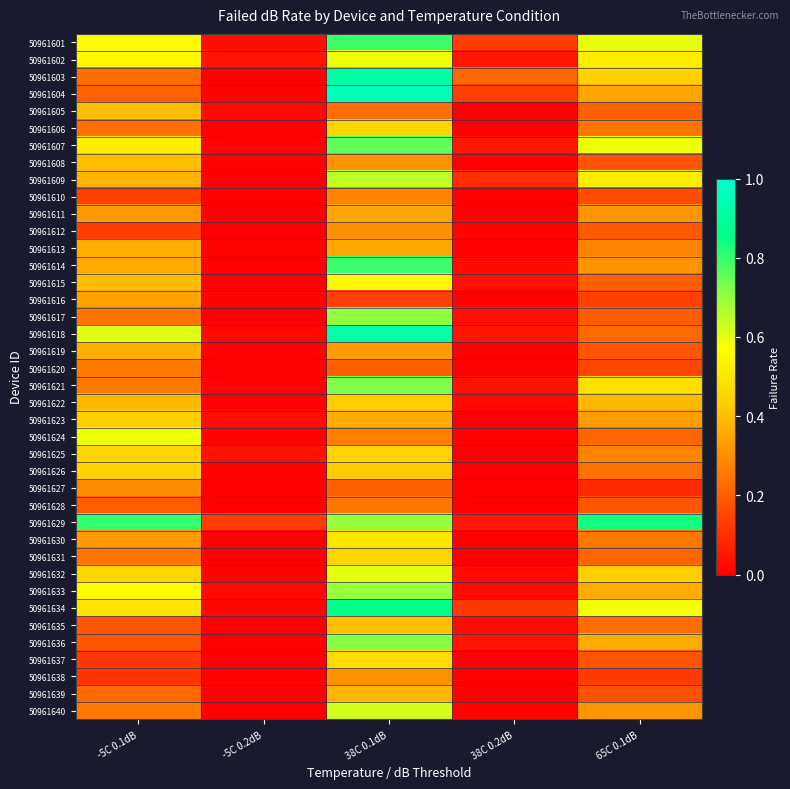

Reading right to left, what are all the values shown in this chart?

50961601: 65C 0.1dB=0.6	38C 0.2dB=0.1	38C 0.1dB=0.8	-5C 0.2dB=0.0	-5C 0.1dB=0.6
50961602: 65C 0.1dB=0.5	38C 0.2dB=0.1	38C 0.1dB=0.6	-5C 0.2dB=0.0	-5C 0.1dB=0.6
50961603: 65C 0.1dB=0.4	38C 0.2dB=0.2	38C 0.1dB=0.9	-5C 0.2dB=0.0	-5C 0.1dB=0.2
50961604: 65C 0.1dB=0.3	38C 0.2dB=0.1	38C 0.1dB=1.0	-5C 0.2dB=0.0	-5C 0.1dB=0.2
50961605: 65C 0.1dB=0.2	38C 0.2dB=0.0	38C 0.1dB=0.2	-5C 0.2dB=0.0	-5C 0.1dB=0.4
50961606: 65C 0.1dB=0.2	38C 0.2dB=0.0	38C 0.1dB=0.5	-5C 0.2dB=0.0	-5C 0.1dB=0.2
50961607: 65C 0.1dB=0.6	38C 0.2dB=0.1	38C 0.1dB=0.8	-5C 0.2dB=0.0	-5C 0.1dB=0.5
50961608: 65C 0.1dB=0.2	38C 0.2dB=0.0	38C 0.1dB=0.3	-5C 0.2dB=0.0	-5C 0.1dB=0.4
50961609: 65C 0.1dB=0.5	38C 0.2dB=0.1	38C 0.1dB=0.6	-5C 0.2dB=0.0	-5C 0.1dB=0.4
50961610: 65C 0.1dB=0.2	38C 0.2dB=0.0	38C 0.1dB=0.3	-5C 0.2dB=0.0	-5C 0.1dB=0.1
50961611: 65C 0.1dB=0.3	38C 0.2dB=0.0	38C 0.1dB=0.3	-5C 0.2dB=0.0	-5C 0.1dB=0.3
50961612: 65C 0.1dB=0.2	38C 0.2dB=0.0	38C 0.1dB=0.3	-5C 0.2dB=0.0	-5C 0.1dB=0.1
50961613: 65C 0.1dB=0.3	38C 0.2dB=0.0	38C 0.1dB=0.3	-5C 0.2dB=0.0	-5C 0.1dB=0.4
50961614: 65C 0.1dB=0.3	38C 0.2dB=0.0	38C 0.1dB=0.8	-5C 0.2dB=0.0	-5C 0.1dB=0.4
50961615: 65C 0.1dB=0.2	38C 0.2dB=0.0	38C 0.1dB=0.6	-5C 0.2dB=0.0	-5C 0.1dB=0.4
50961616: 65C 0.1dB=0.1	38C 0.2dB=0.0	38C 0.1dB=0.1	-5C 0.2dB=0.0	-5C 0.1dB=0.3
50961617: 65C 0.1dB=0.2	38C 0.2dB=0.0	38C 0.1dB=0.7	-5C 0.2dB=0.0	-5C 0.1dB=0.2
50961618: 65C 0.1dB=0.2	38C 0.2dB=0.1	38C 0.1dB=0.9	-5C 0.2dB=0.0	-5C 0.1dB=0.6
50961619: 65C 0.1dB=0.2	38C 0.2dB=0.0	38C 0.1dB=0.3	-5C 0.2dB=0.0	-5C 0.1dB=0.4
50961620: 65C 0.1dB=0.1	38C 0.2dB=0.0	38C 0.1dB=0.2	-5C 0.2dB=0.0	-5C 0.1dB=0.3
50961621: 65C 0.1dB=0.5	38C 0.2dB=0.0	38C 0.1dB=0.7	-5C 0.2dB=0.0	-5C 0.1dB=0.3
50961622: 65C 0.1dB=0.4	38C 0.2dB=0.0	38C 0.1dB=0.4	-5C 0.2dB=0.0	-5C 0.1dB=0.4
50961623: 65C 0.1dB=0.3	38C 0.2dB=0.0	38C 0.1dB=0.4	-5C 0.2dB=0.0	-5C 0.1dB=0.4
50961624: 65C 0.1dB=0.2	38C 0.2dB=0.0	38C 0.1dB=0.3	-5C 0.2dB=0.0	-5C 0.1dB=0.6
50961625: 65C 0.1dB=0.3	38C 0.2dB=0.0	38C 0.1dB=0.5	-5C 0.2dB=0.0	-5C 0.1dB=0.4
50961626: 65C 0.1dB=0.2	38C 0.2dB=0.0	38C 0.1dB=0.4	-5C 0.2dB=0.0	-5C 0.1dB=0.4
50961627: 65C 0.1dB=0.1	38C 0.2dB=0.0	38C 0.1dB=0.2	-5C 0.2dB=0.0	-5C 0.1dB=0.3
50961628: 65C 0.1dB=0.2	38C 0.2dB=0.0	38C 0.1dB=0.3	-5C 0.2dB=0.0	-5C 0.1dB=0.2
50961629: 65C 0.1dB=0.8	38C 0.2dB=0.1	38C 0.1dB=0.7	-5C 0.2dB=0.1	-5C 0.1dB=0.8
50961630: 65C 0.1dB=0.3	38C 0.2dB=0.0	38C 0.1dB=0.5	-5C 0.2dB=0.0	-5C 0.1dB=0.3
50961631: 65C 0.1dB=0.2	38C 0.2dB=0.0	38C 0.1dB=0.5	-5C 0.2dB=0.0	-5C 0.1dB=0.2
50961632: 65C 0.1dB=0.4	38C 0.2dB=0.0	38C 0.1dB=0.6	-5C 0.2dB=0.0	-5C 0.1dB=0.5
50961633: 65C 0.1dB=0.4	38C 0.2dB=0.0	38C 0.1dB=0.7	-5C 0.2dB=0.0	-5C 0.1dB=0.6
50961634: 65C 0.1dB=0.6	38C 0.2dB=0.1	38C 0.1dB=0.9	-5C 0.2dB=0.0	-5C 0.1dB=0.5
50961635: 65C 0.1dB=0.2	38C 0.2dB=0.0	38C 0.1dB=0.4	-5C 0.2dB=0.0	-5C 0.1dB=0.2
50961636: 65C 0.1dB=0.4	38C 0.2dB=0.0	38C 0.1dB=0.7	-5C 0.2dB=0.0	-5C 0.1dB=0.2
50961637: 65C 0.1dB=0.2	38C 0.2dB=0.0	38C 0.1dB=0.5	-5C 0.2dB=0.0	-5C 0.1dB=0.1
50961638: 65C 0.1dB=0.1	38C 0.2dB=0.0	38C 0.1dB=0.3	-5C 0.2dB=0.0	-5C 0.1dB=0.1
50961639: 65C 0.1dB=0.2	38C 0.2dB=0.0	38C 0.1dB=0.4	-5C 0.2dB=0.0	-5C 0.1dB=0.2
50961640: 65C 0.1dB=0.3	38C 0.2dB=0.0	38C 0.1dB=0.6	-5C 0.2dB=0.0	-5C 0.1dB=0.3